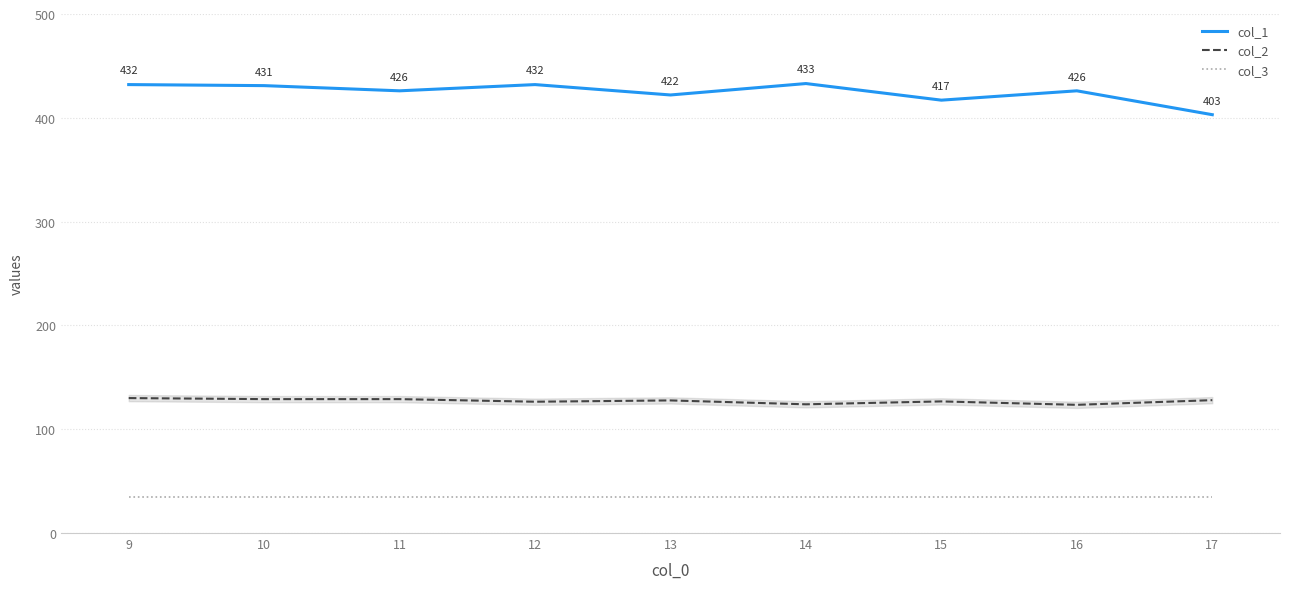

What is the sum of the col_1 values at 14 and 16?

859.0